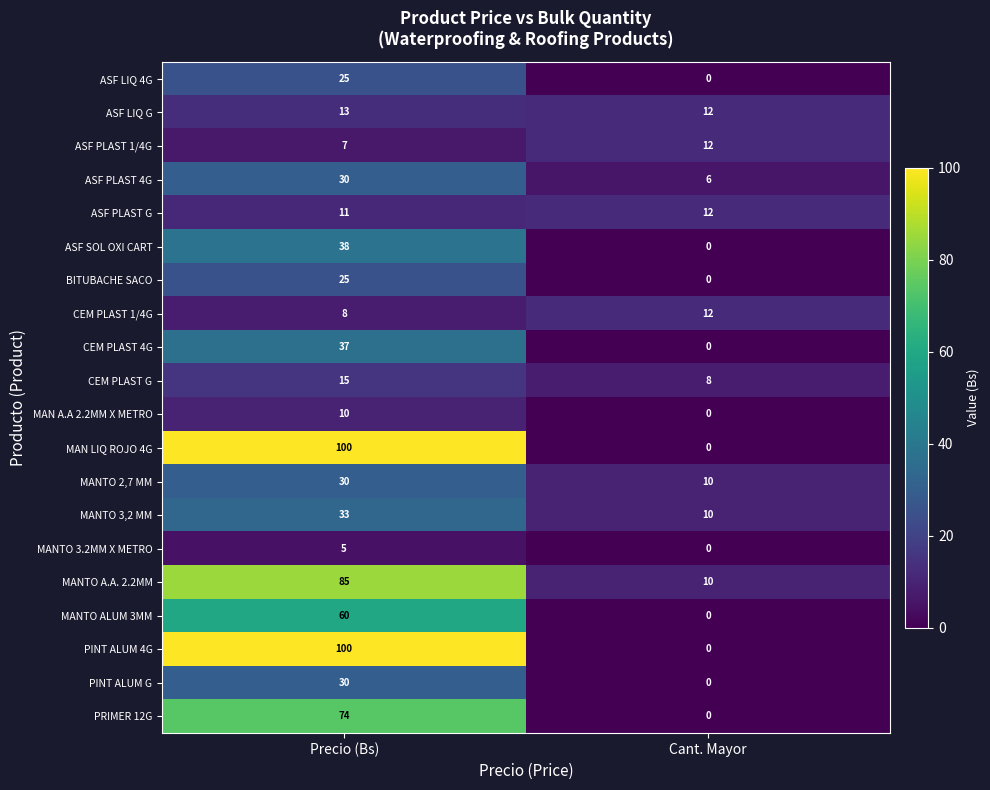

What is the average value of the ASF SOL OXI CART series?

19